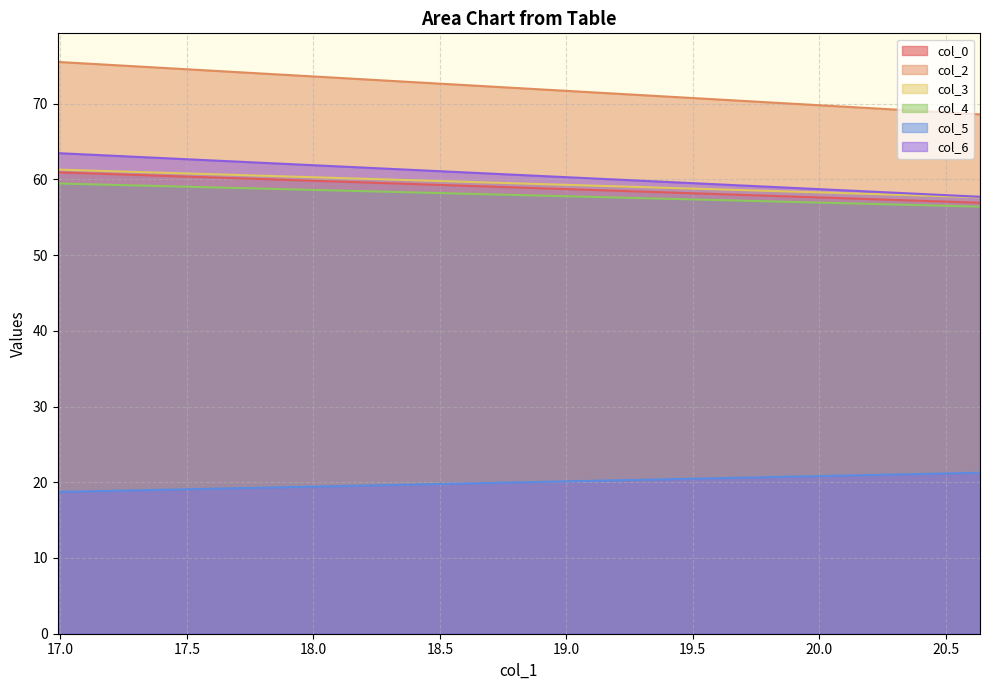

Rank the series at 20.63541667 from highest to lowest value.

col_2, col_6, col_3, col_0, col_4, col_5